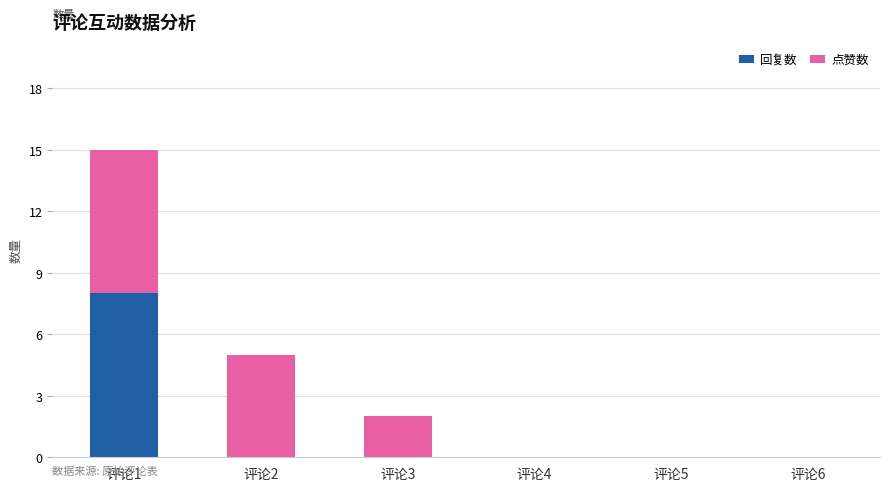

At which category is the sum across all series the highest?

评论1